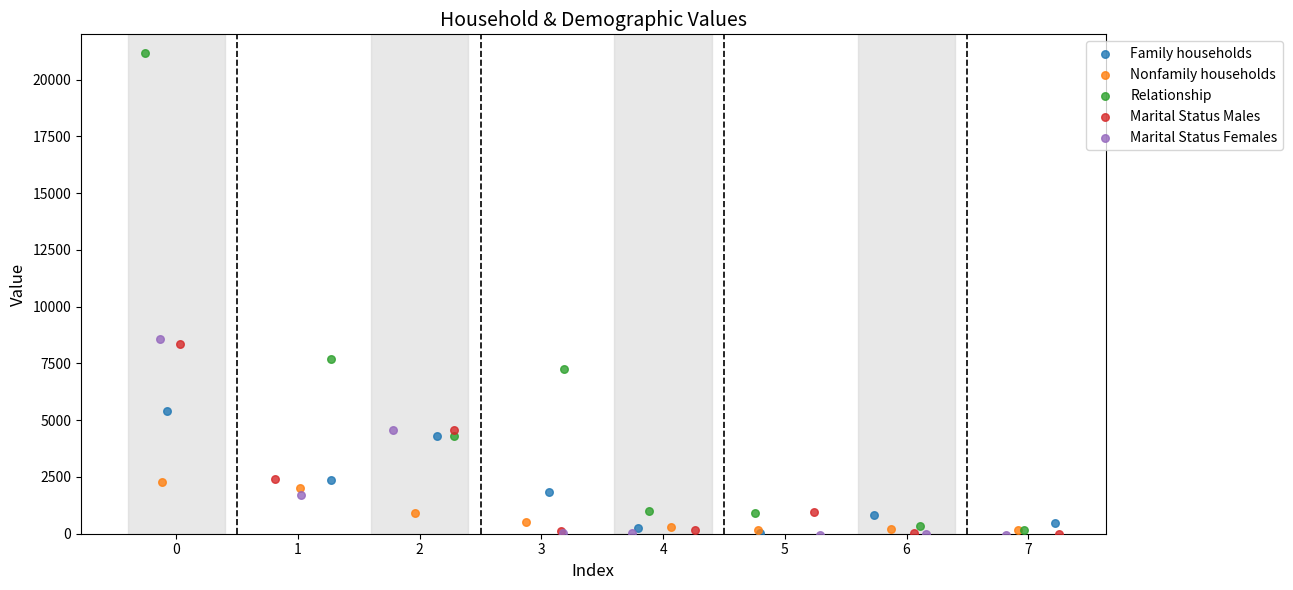

Which series has the largest Y range (max minus min)?

Relationship